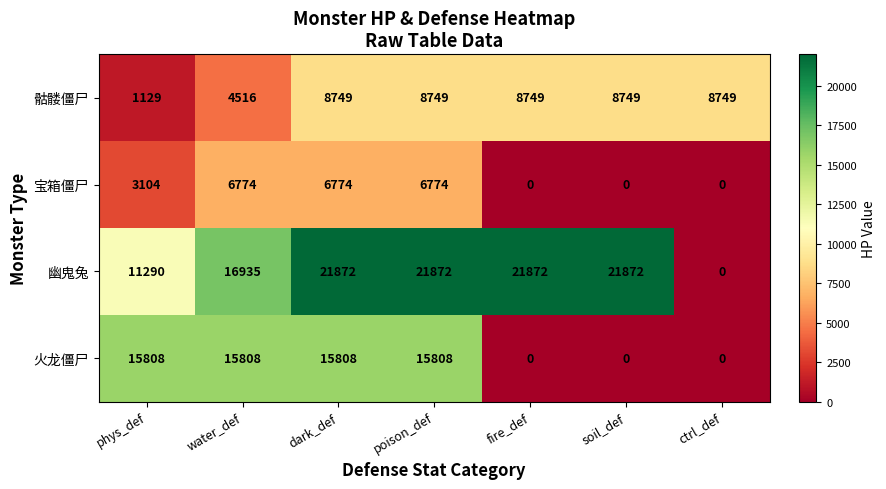

Reading left to right, what are all the values shown in this chart?

骷髅僵尸: 1129	4516	8749	8749	8749	8749	8749
宝箱僵尸: 3104	6774	6774	6774	0	0	0
幽鬼兔: 11290	16935	21872	21872	21872	21872	0
火龙僵尸: 15808	15808	15808	15808	0	0	0